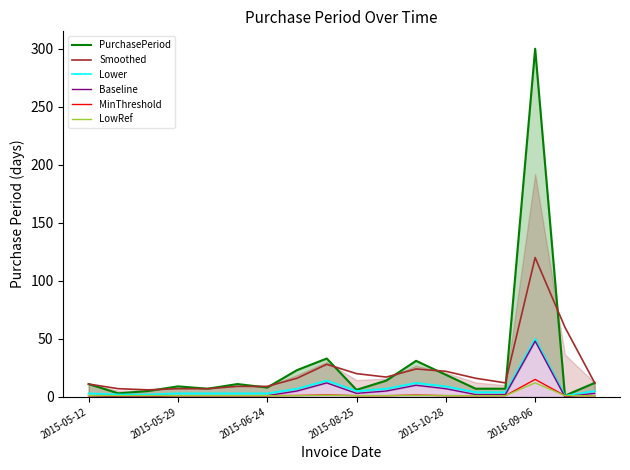

True or false: LowRef and MinThreshold cross at least once.

False